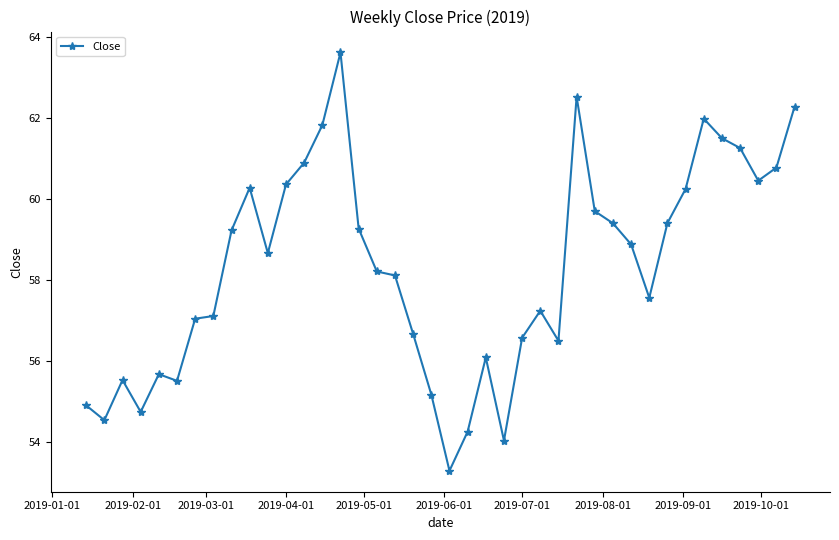

What is the average value?

58.3